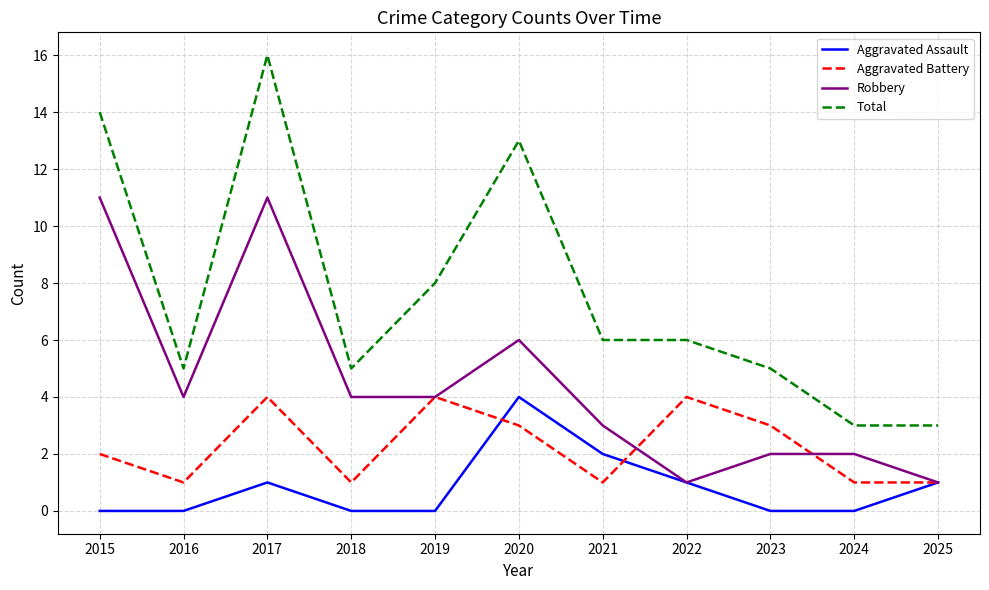

The Aggravated Assault series shows 1 at 2017. True or false?

True